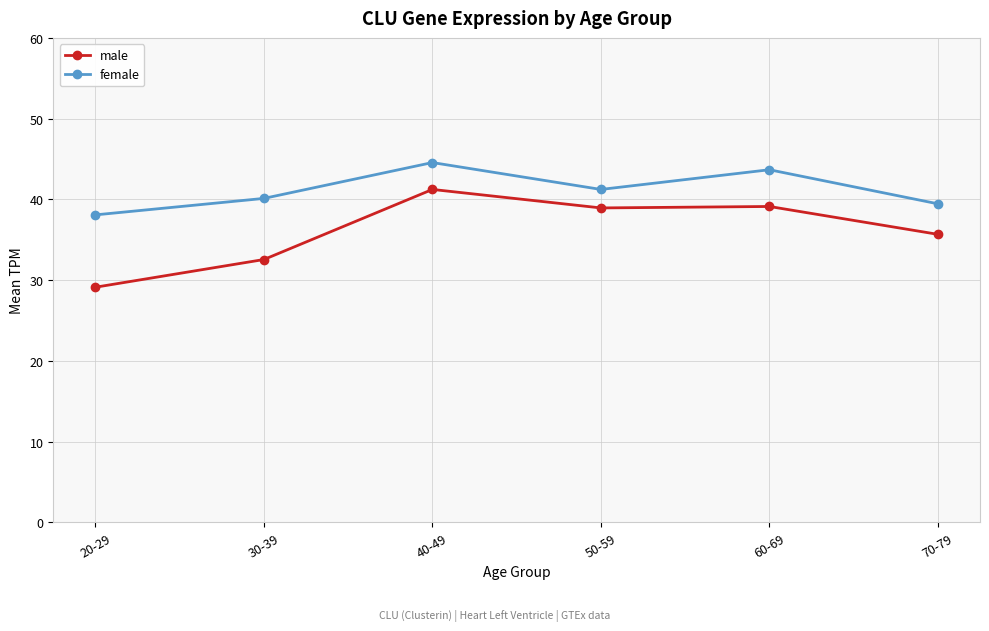

Which series has the largest range (max minus min)?

male